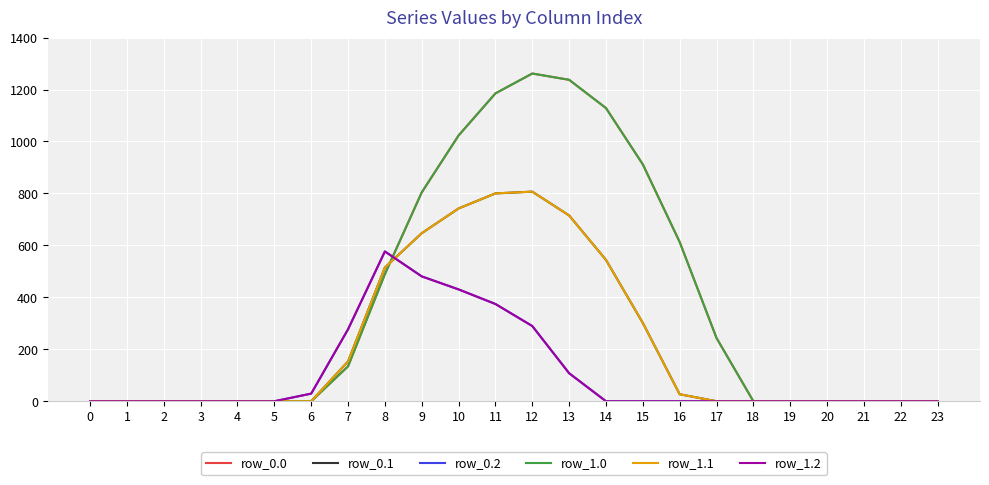

Does the chart display data point markers on the line(s)?

No